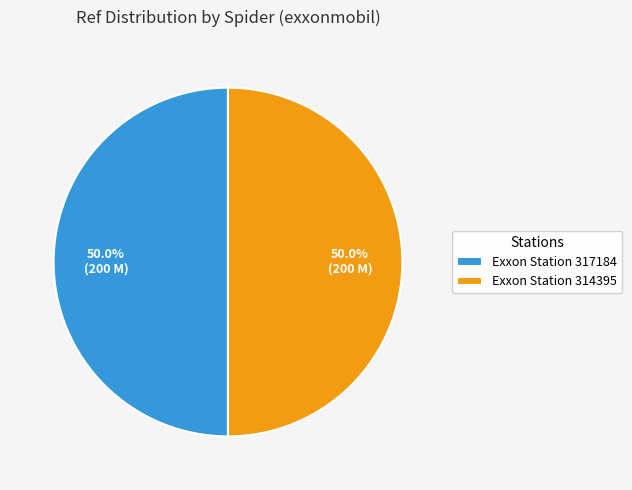

Approximately how many times larger is the value at Exxon Station 317184 compared to Exxon Station 314395?

1.0